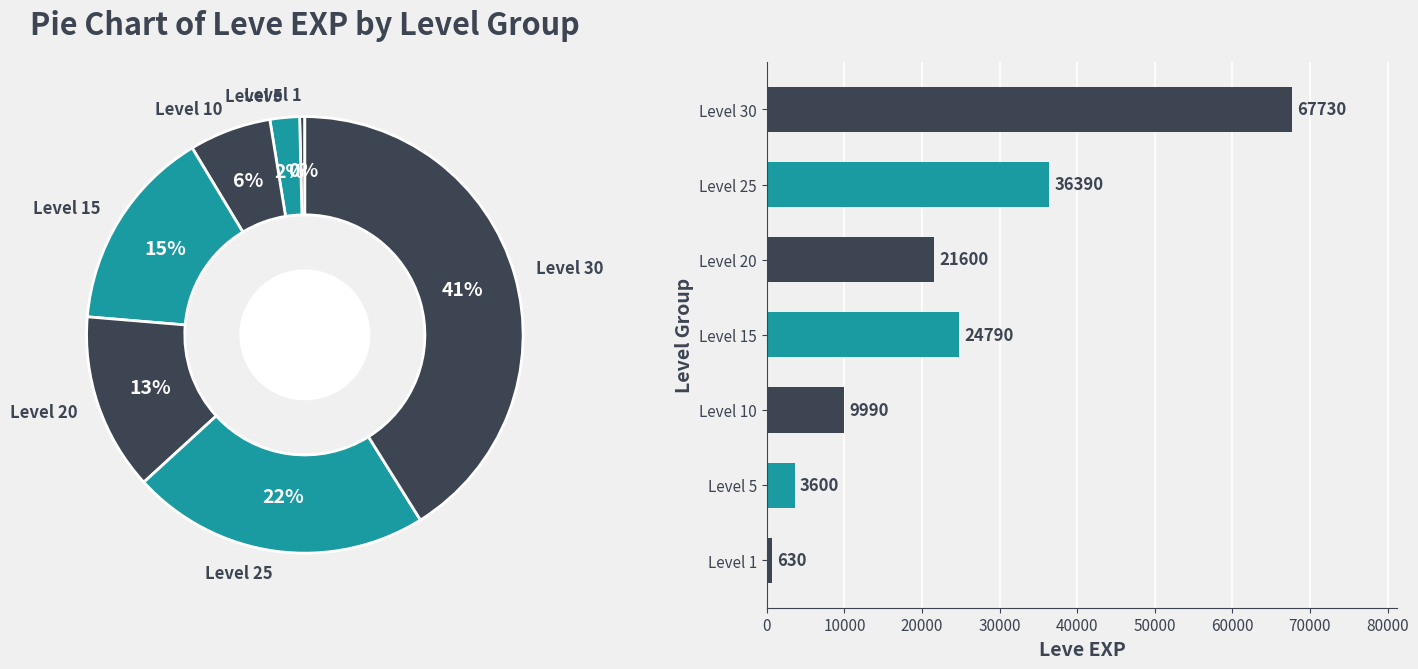

Is Level 1 the majority of the pie?

No